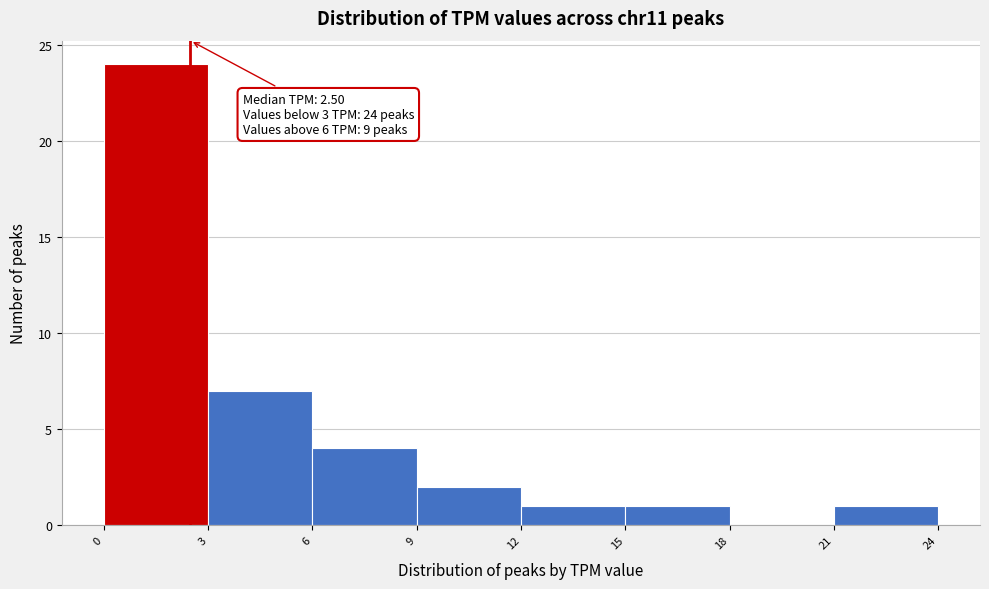

Over which range of the x-axis is the bar tallest?

0 to 3